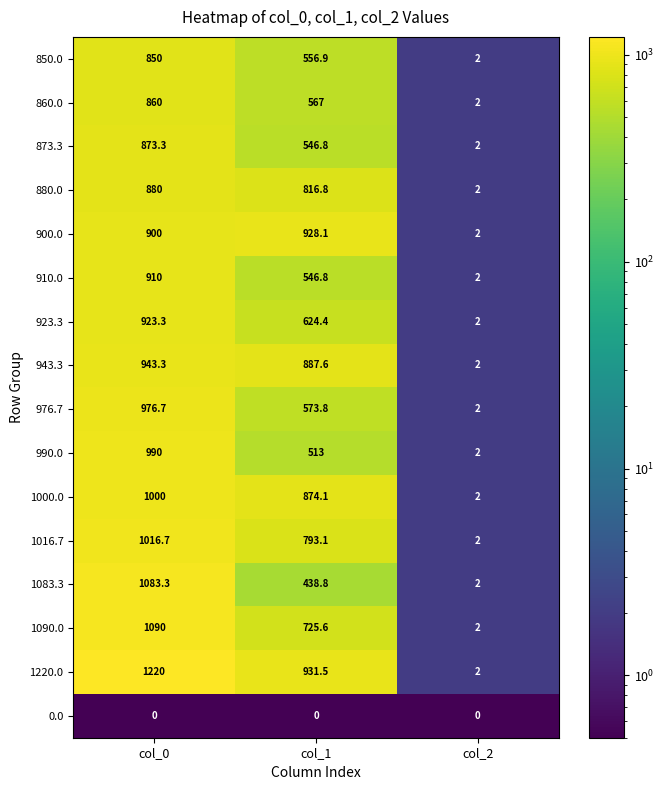

At which category does the chart reach its peak across all series?

col_0